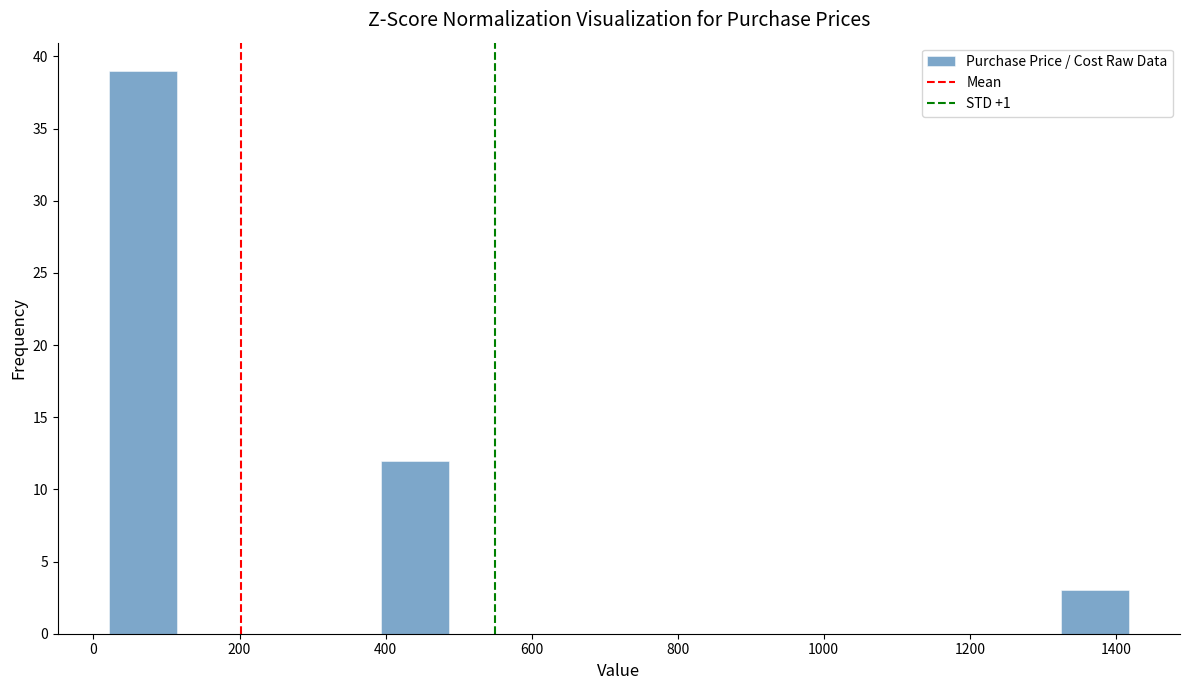

Which range on the x-axis has the tallest bar?

20 to 120